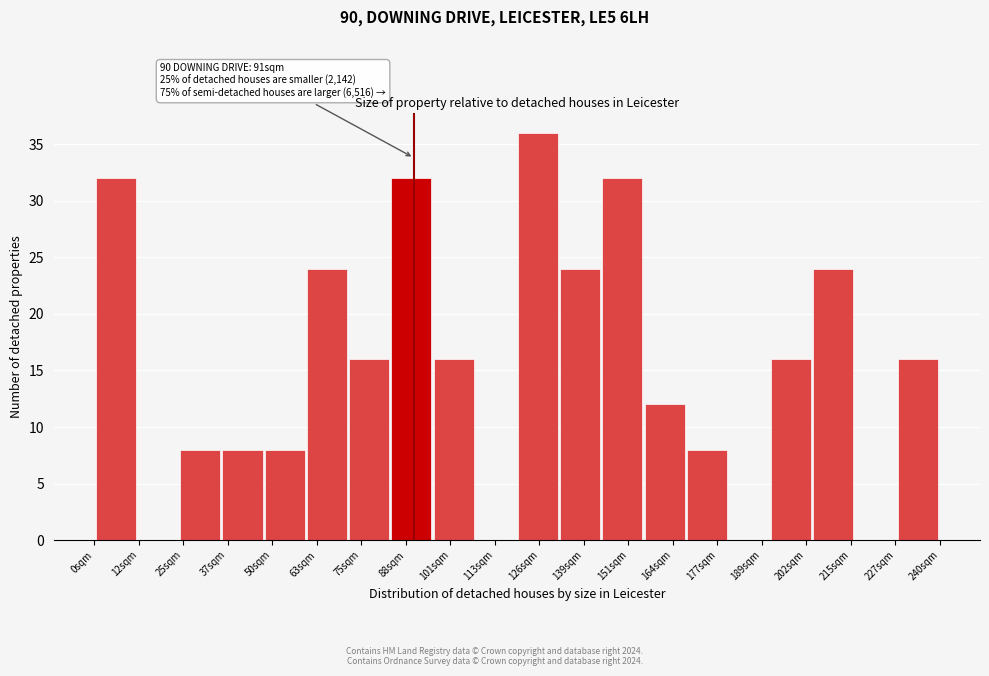

Over which range of the x-axis is the bar tallest?

120 to 132